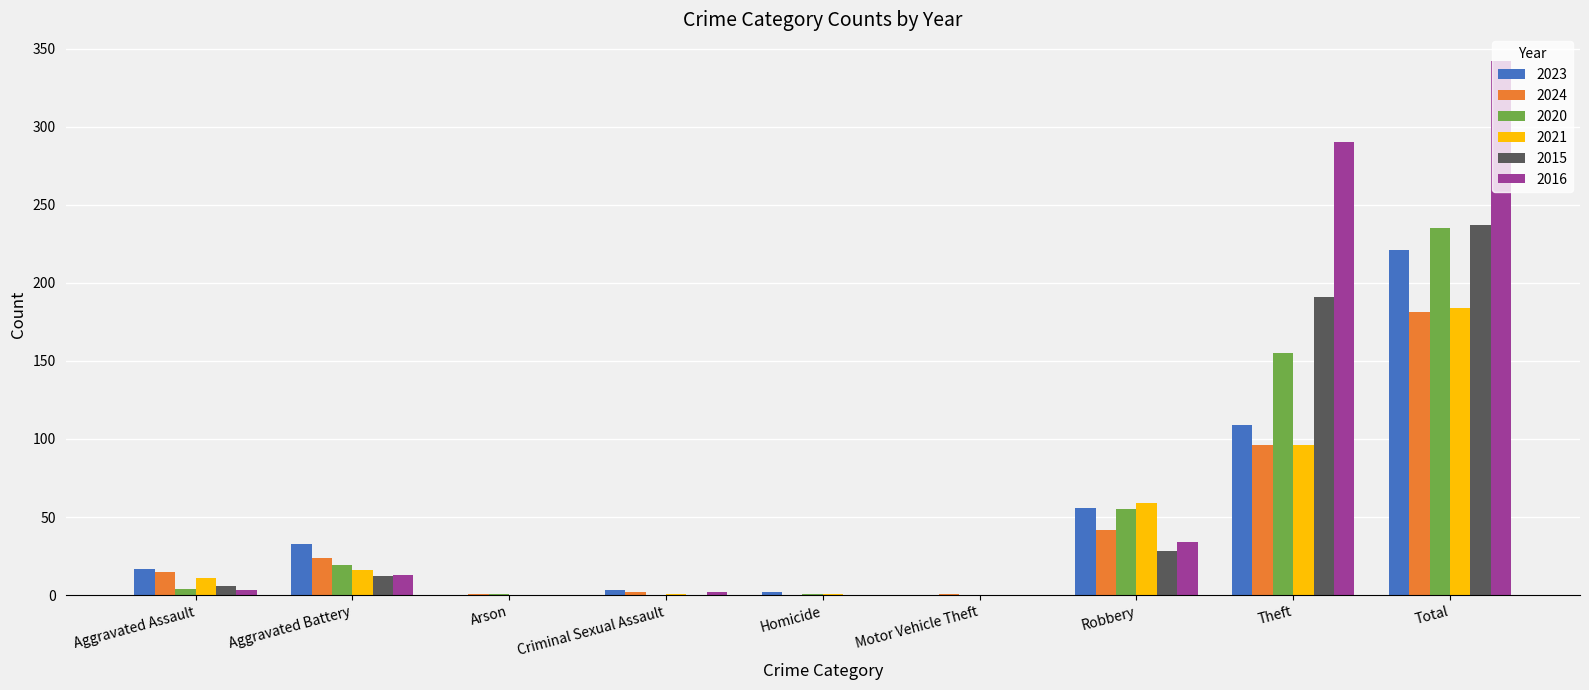

What is the sum of all 2023 values?

441